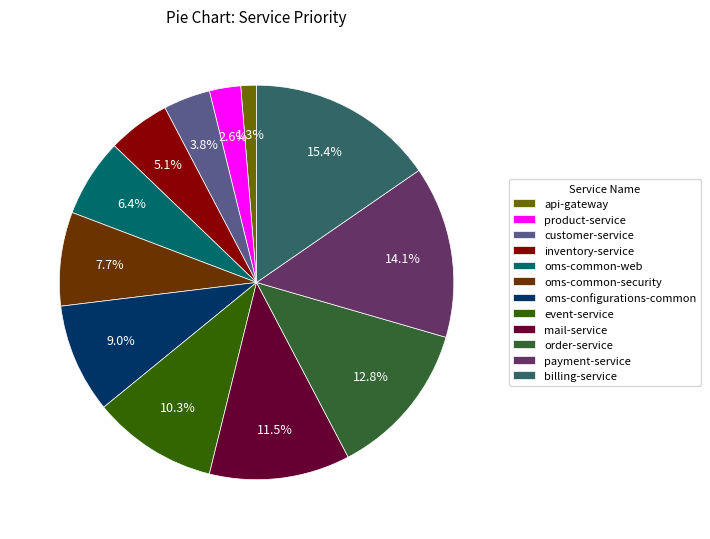

Which has a higher value, billing-service or inventory-service?

billing-service